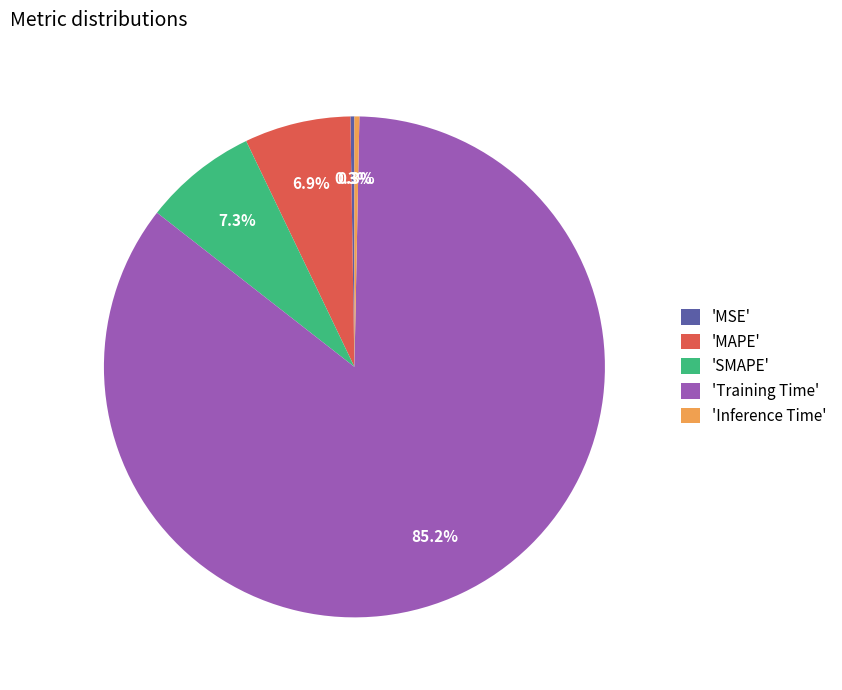

Which category has the biggest portion of the pie?

'Training Time'